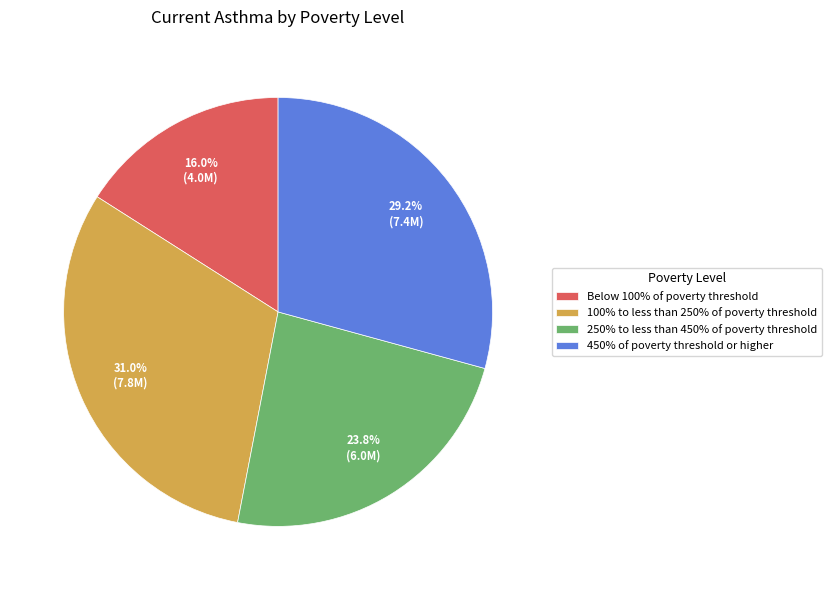

True or false: 100% to less than 250% of poverty threshold accounts for 45% of the total.

False